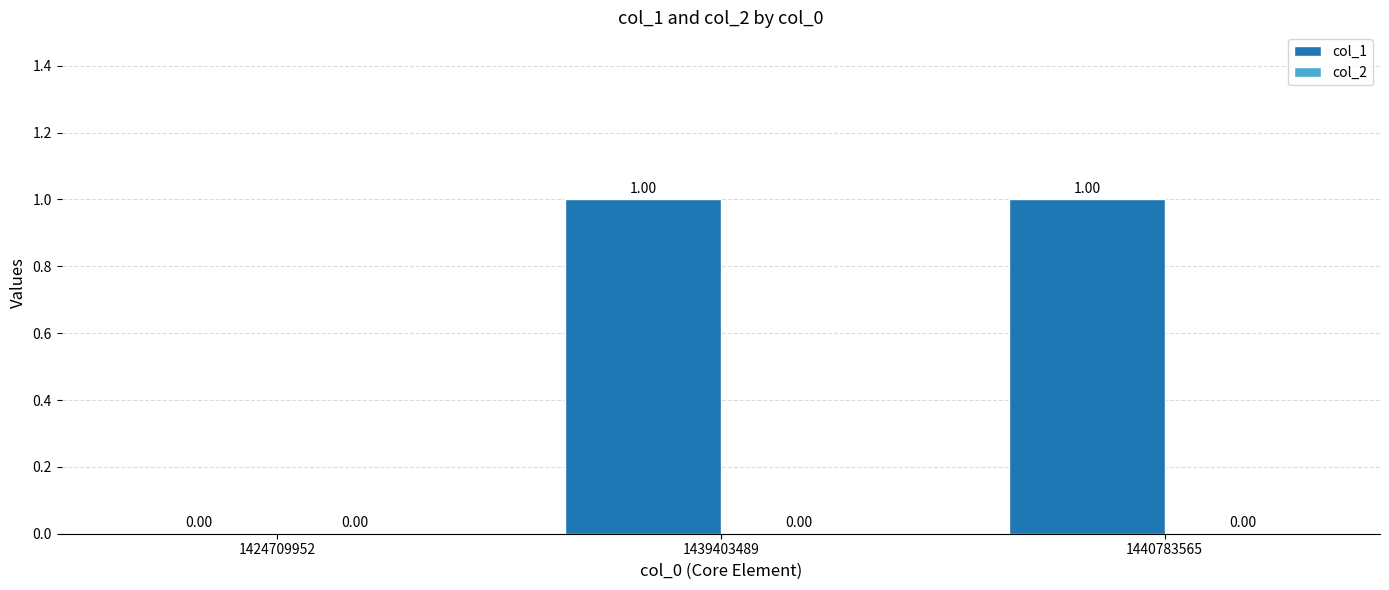

How many categories are shown in the chart?

3